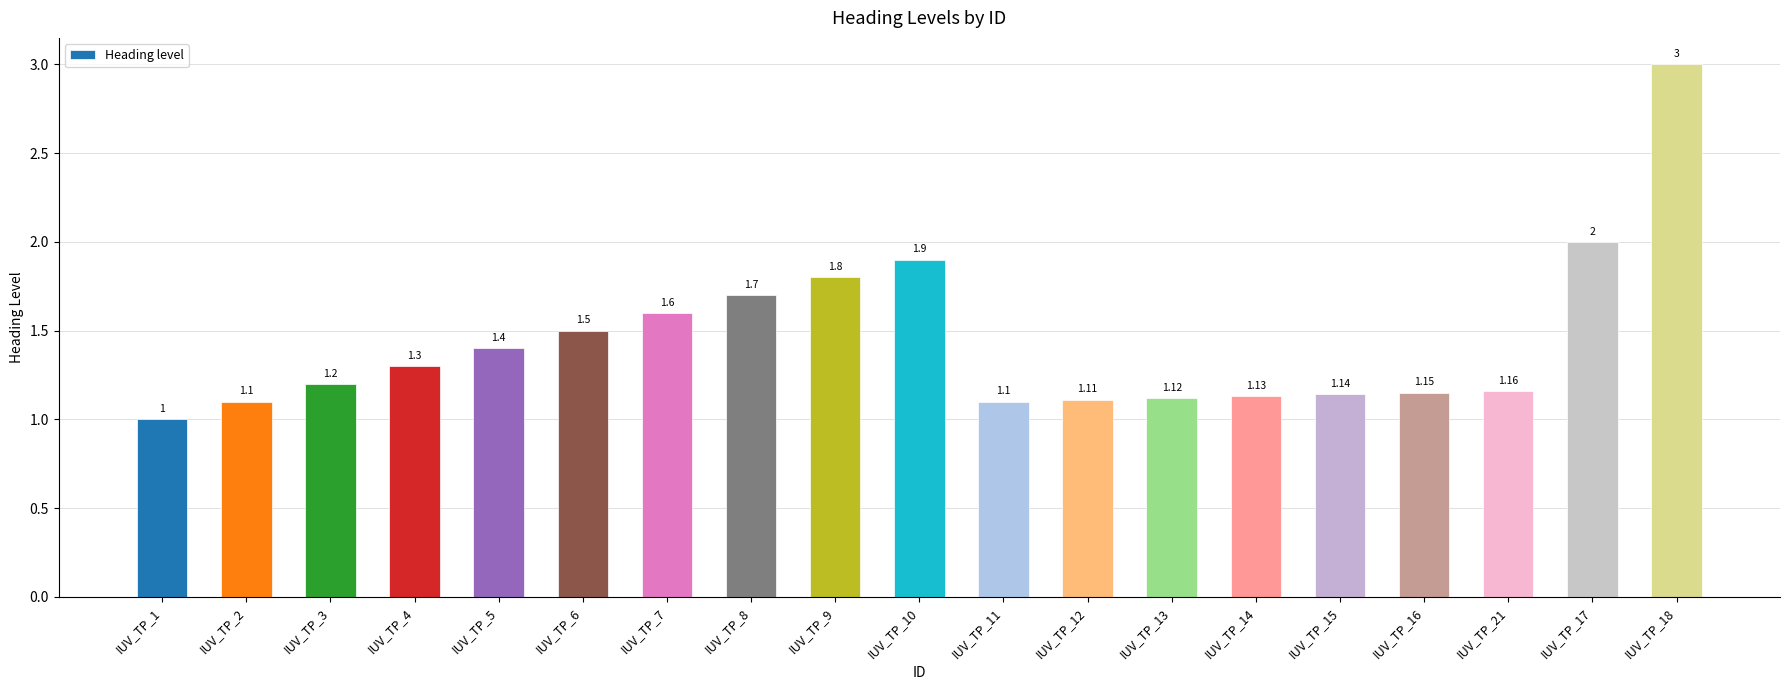

What is the difference between the values at IUV_TP_11 and IUV_TP_6?

0.4